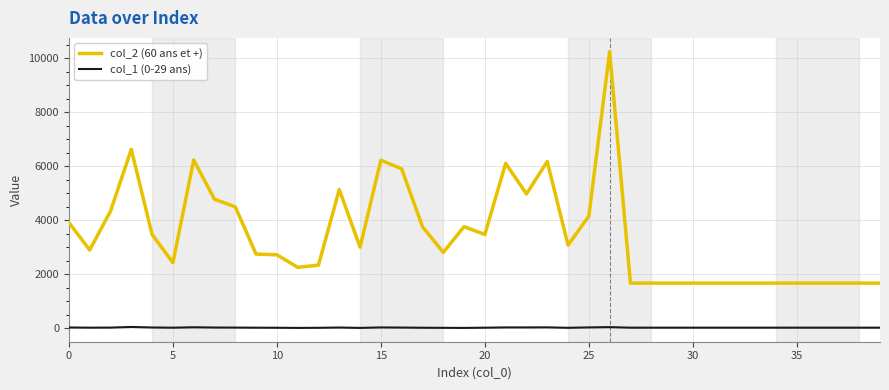

Which series has the largest total across all categories?

col_2 (60 ans et +)